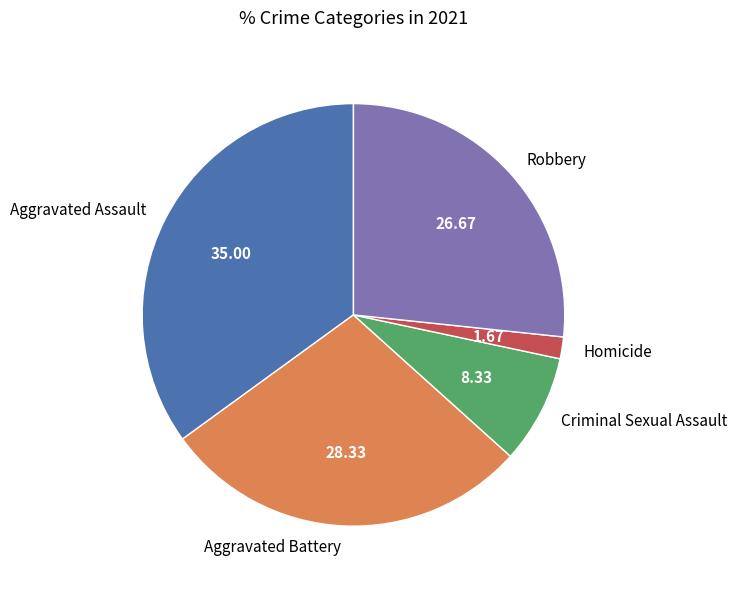

Is there a majority slice in this chart?

No